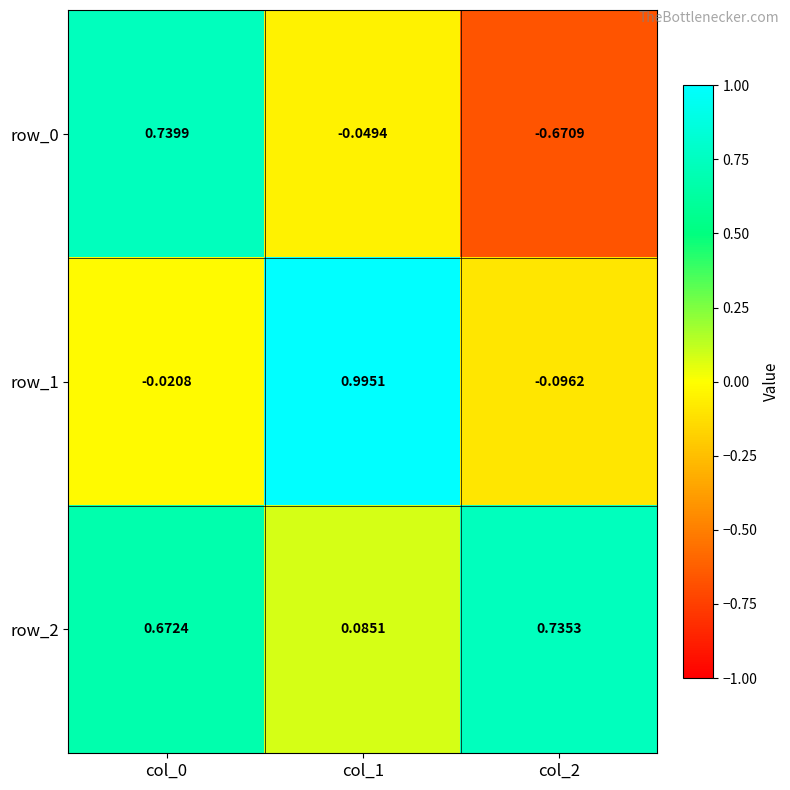

How many categories are shown in the chart?

3